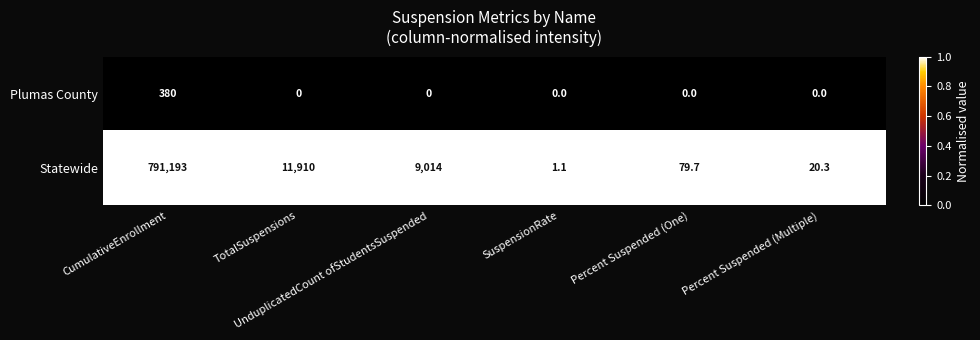

What is the total value across all series at SuspensionRate?

1.1